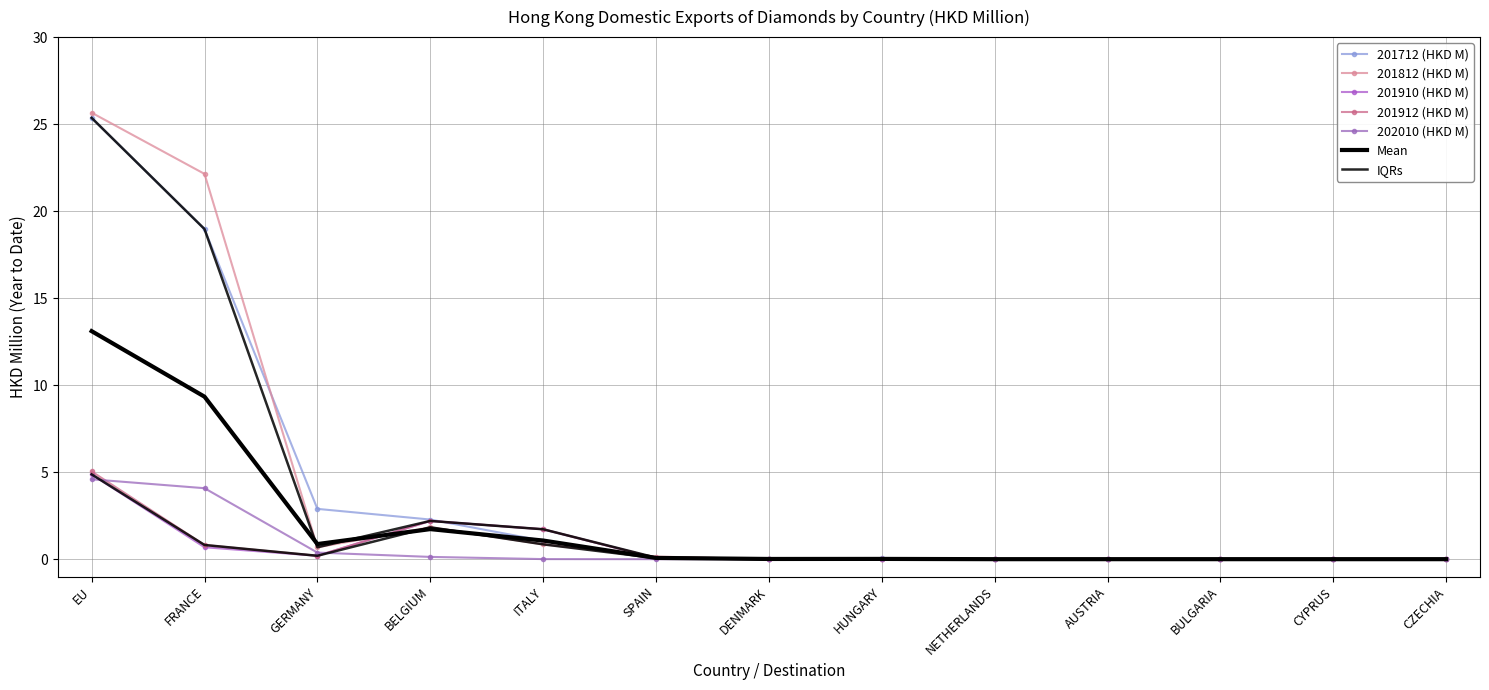

The 201712 (HKD M) series shows -7.9 at BULGARIA. True or false?

False